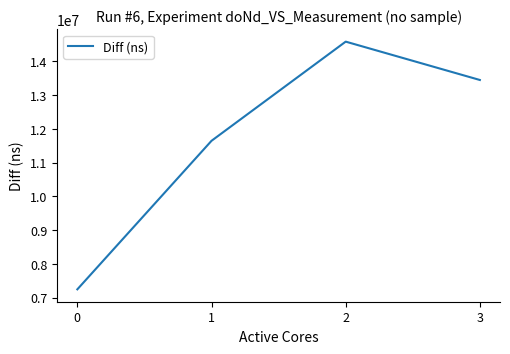

Reading left to right, list all the values displayed in this chart.

7244144	11646884	14586037	13449364